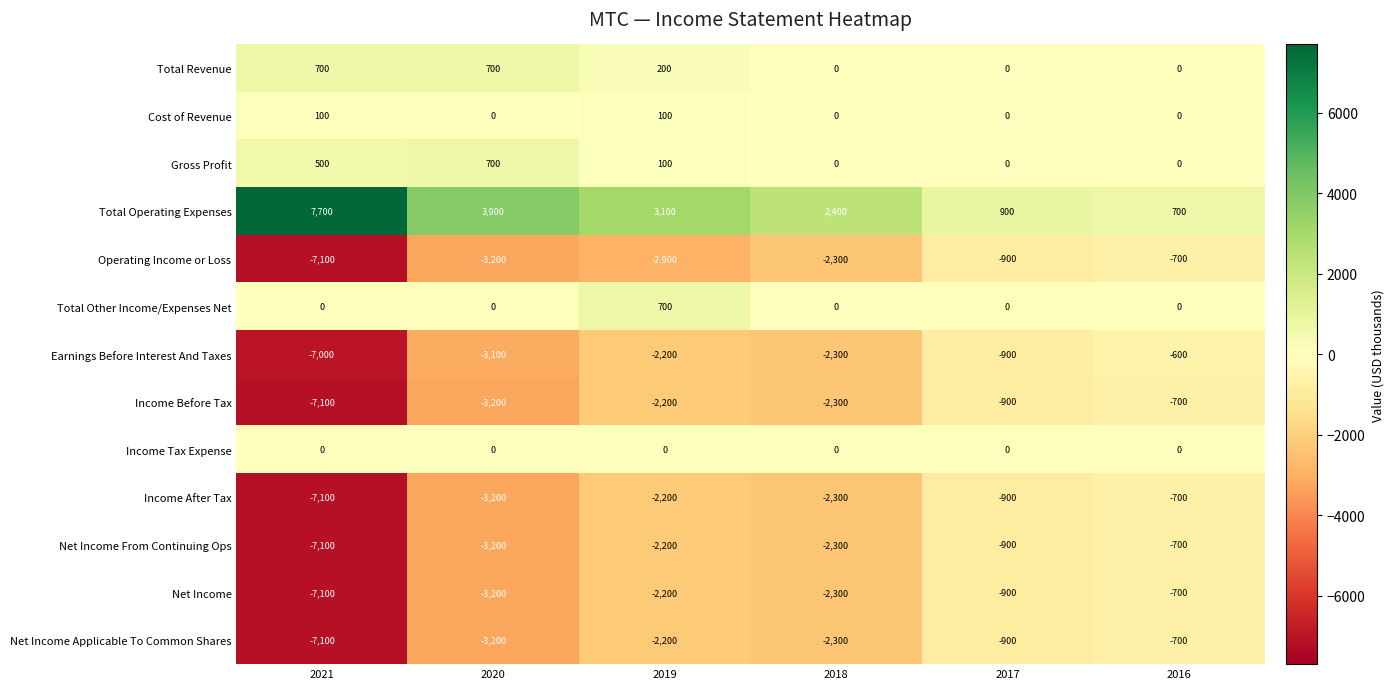

Is it true that Net Income Applicable To Common Shares equals -7100 at 2021?

True